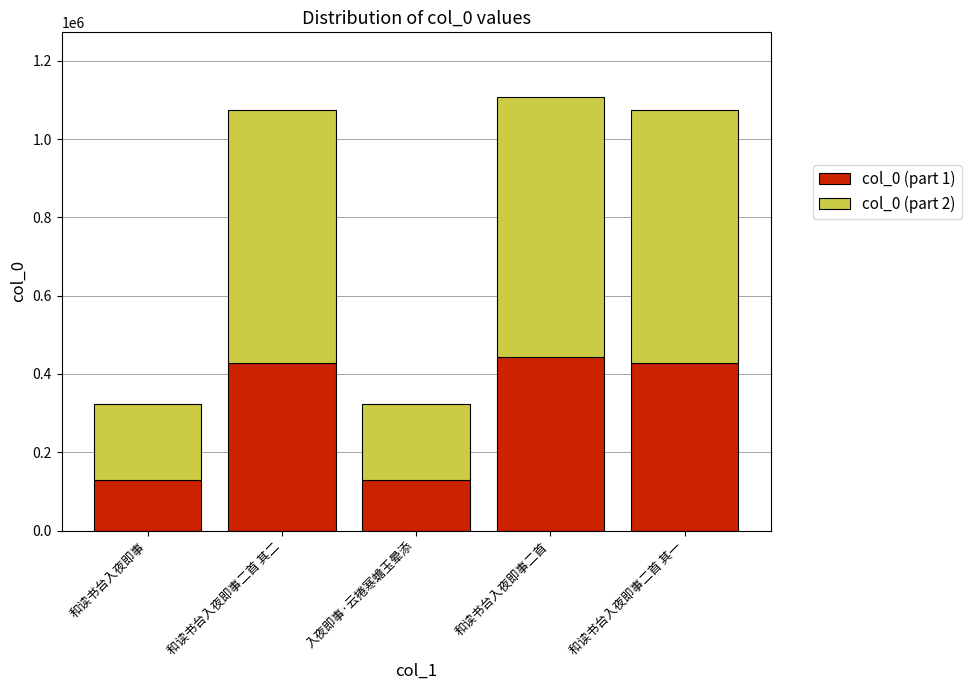

What are all the series names shown in the legend?

col_0 (part 1), col_0 (part 2)